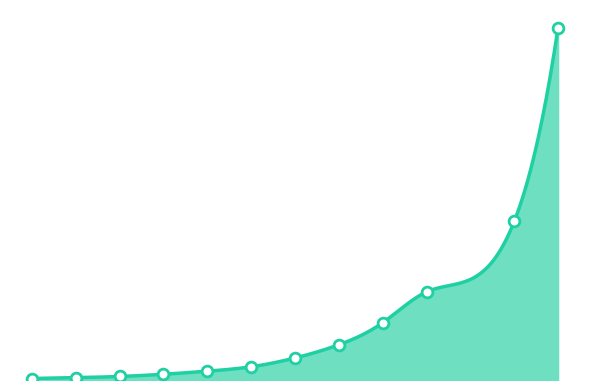

Approximately how many times larger is the value at 13 compared to 9?

6.2